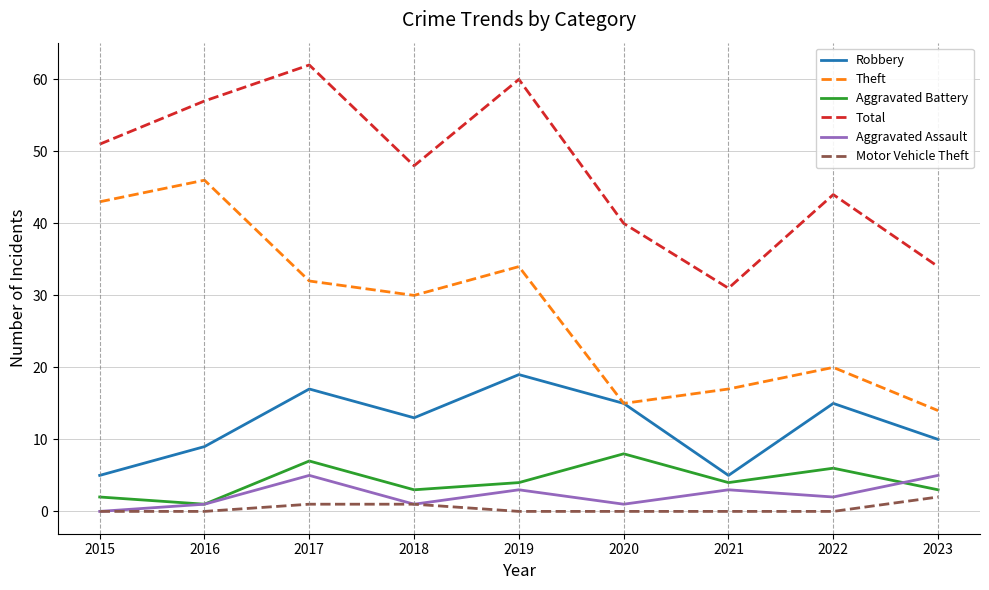

What is the difference between the Total values at 2015 and 2019?

9